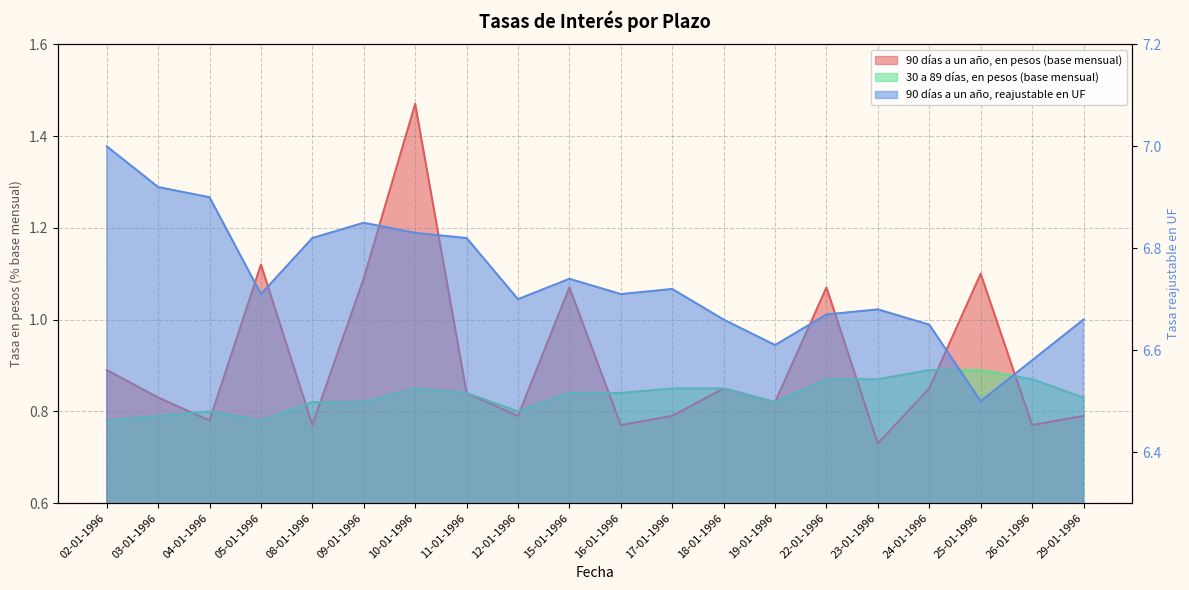

Where is the first local maximum for 30 a 89 días, en pesos (base mensual)?

04-01-1996